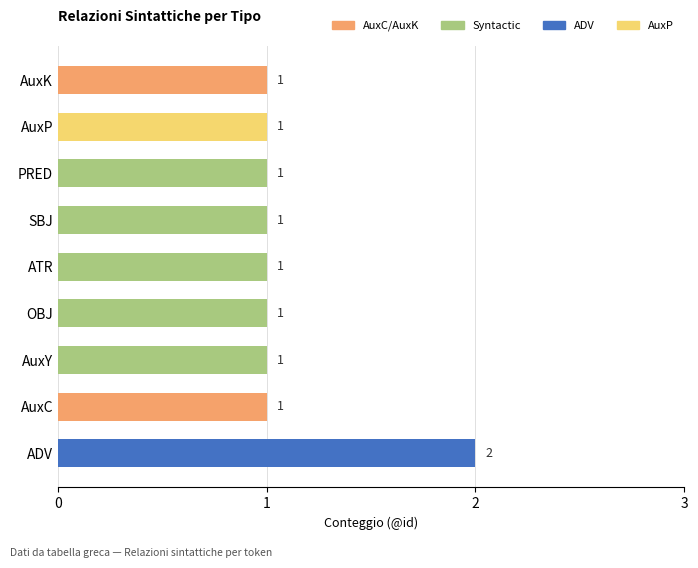

What is the sum of all values?

10